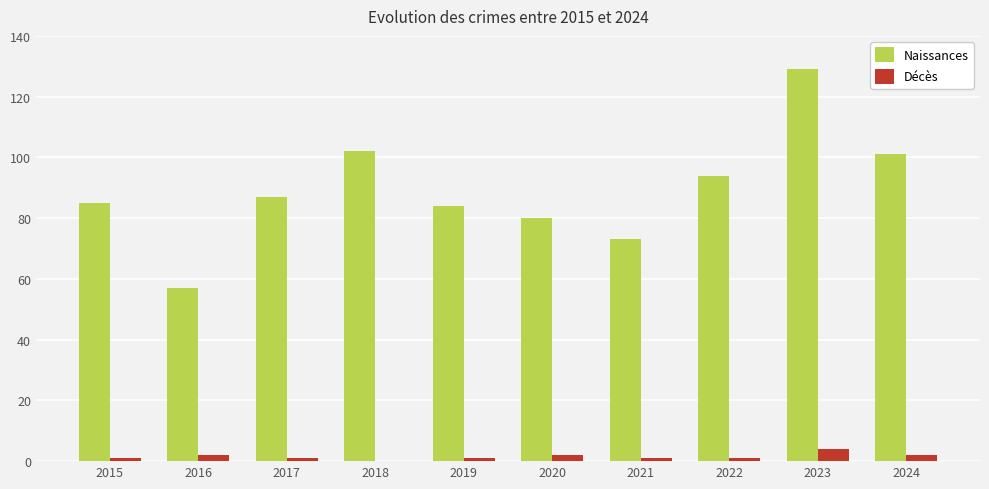

Read the Naissances value at 2023, to the nearest 5.

130